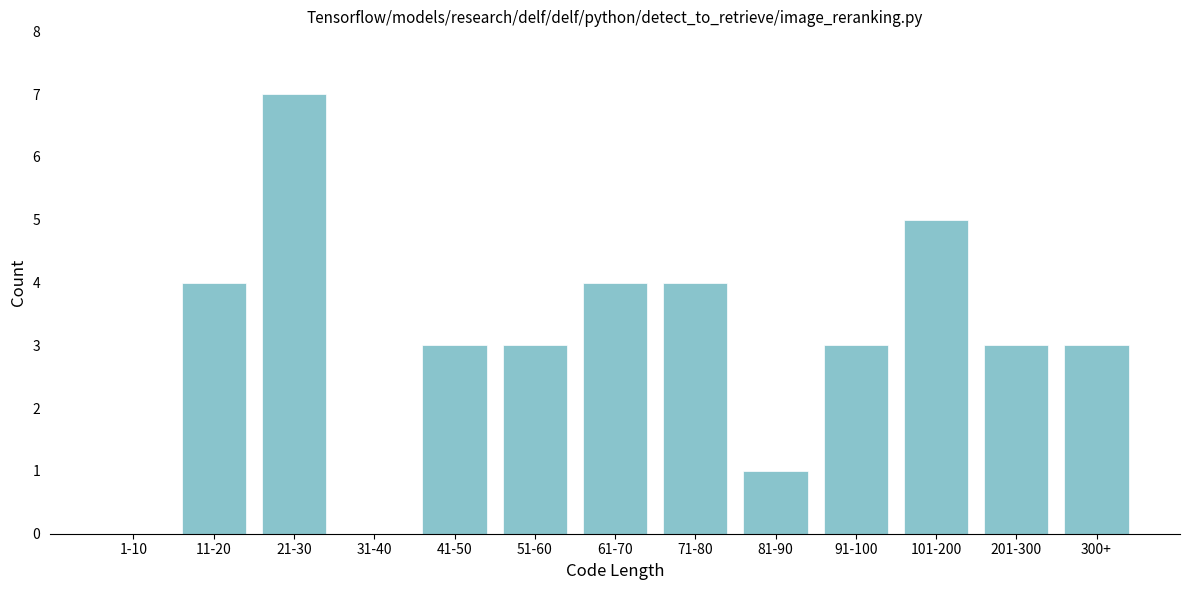

Reading left to right, transcribe all the data shown in this chart.

1-10=0	11-20=4	21-30=7	31-40=0	41-50=3	51-60=3	61-70=4	71-80=4	81-90=1	91-100=3	101-200=5	201-300=3	300+=3